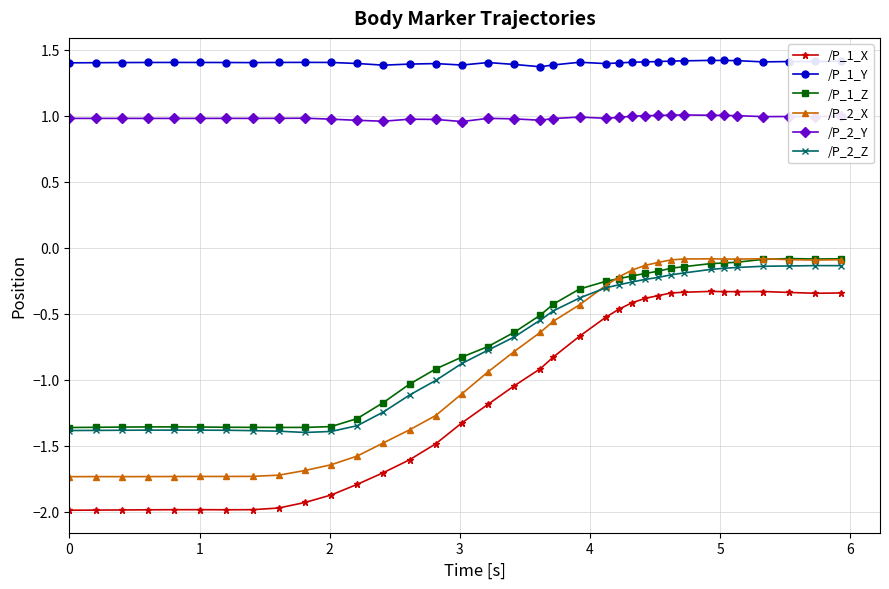

True or false: /P_2_Y and /P_1_Z intersect in this chart.

False